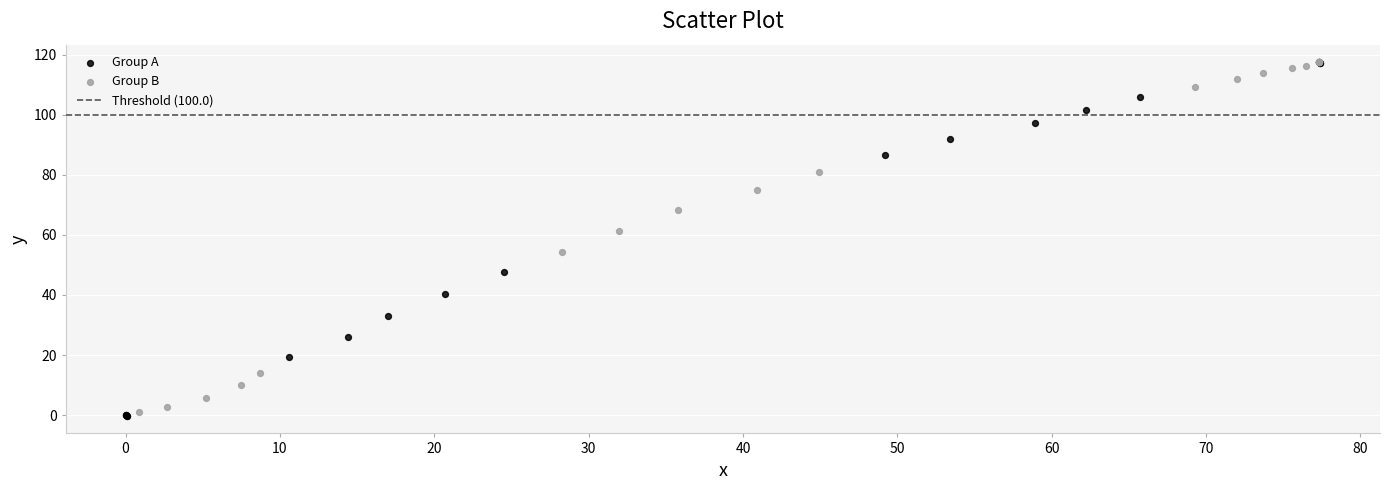

Which series has the widest spread of Y values?

Group A